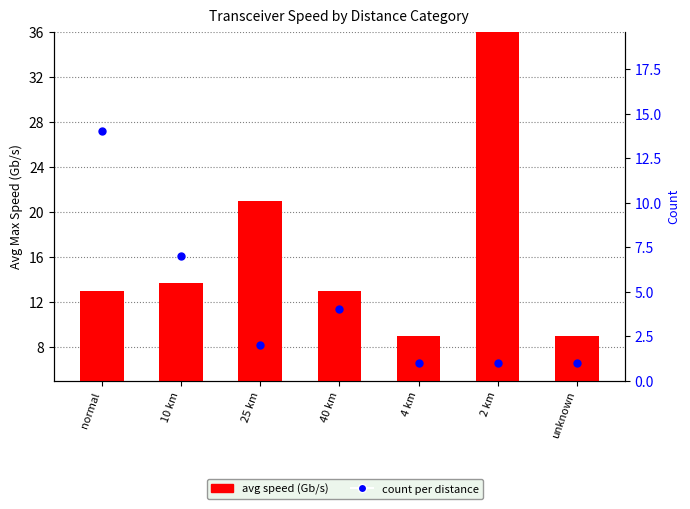

Is the value of count at 40 km greater than the value of avg speed (Gb/s) at 2 km?

No